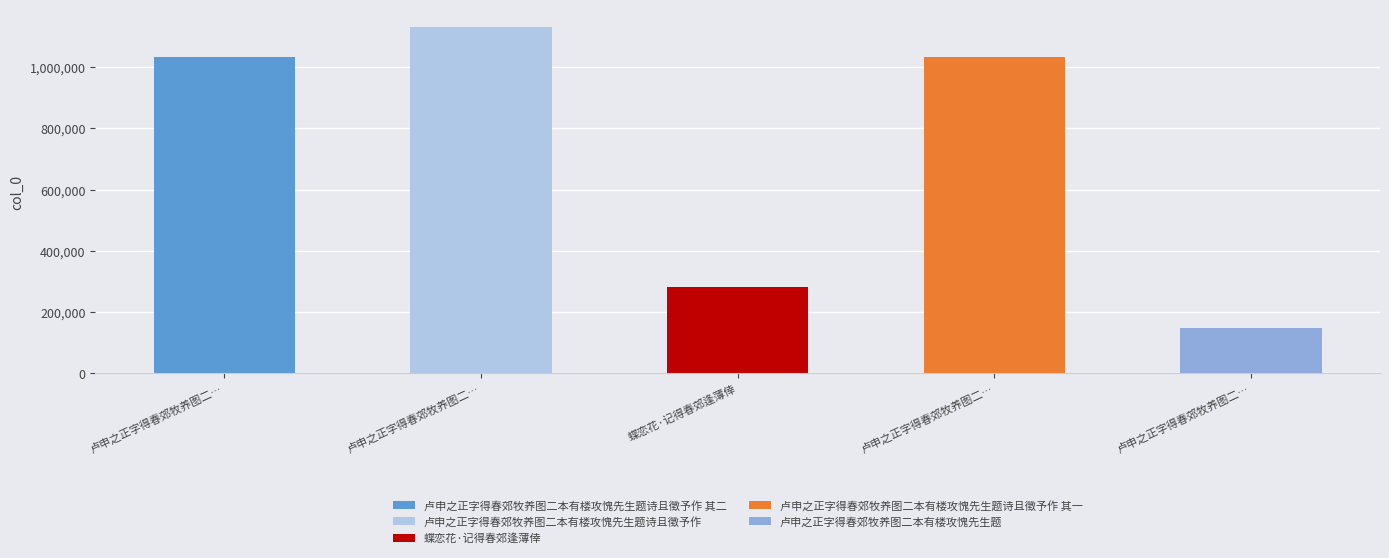

What is the value of the 4th bar from the left?

1033948